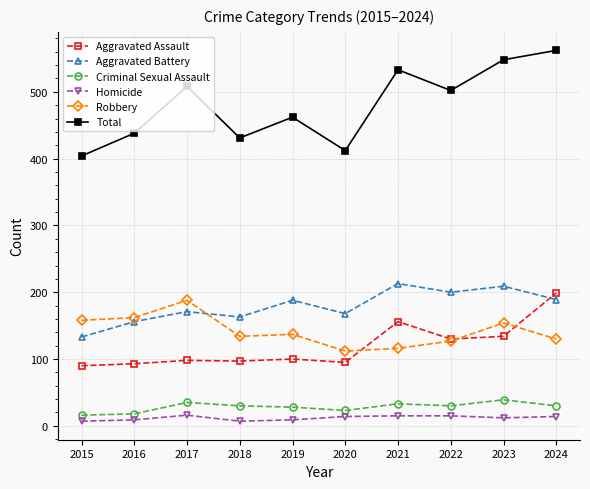

Does the chart have visible grid lines?

Yes